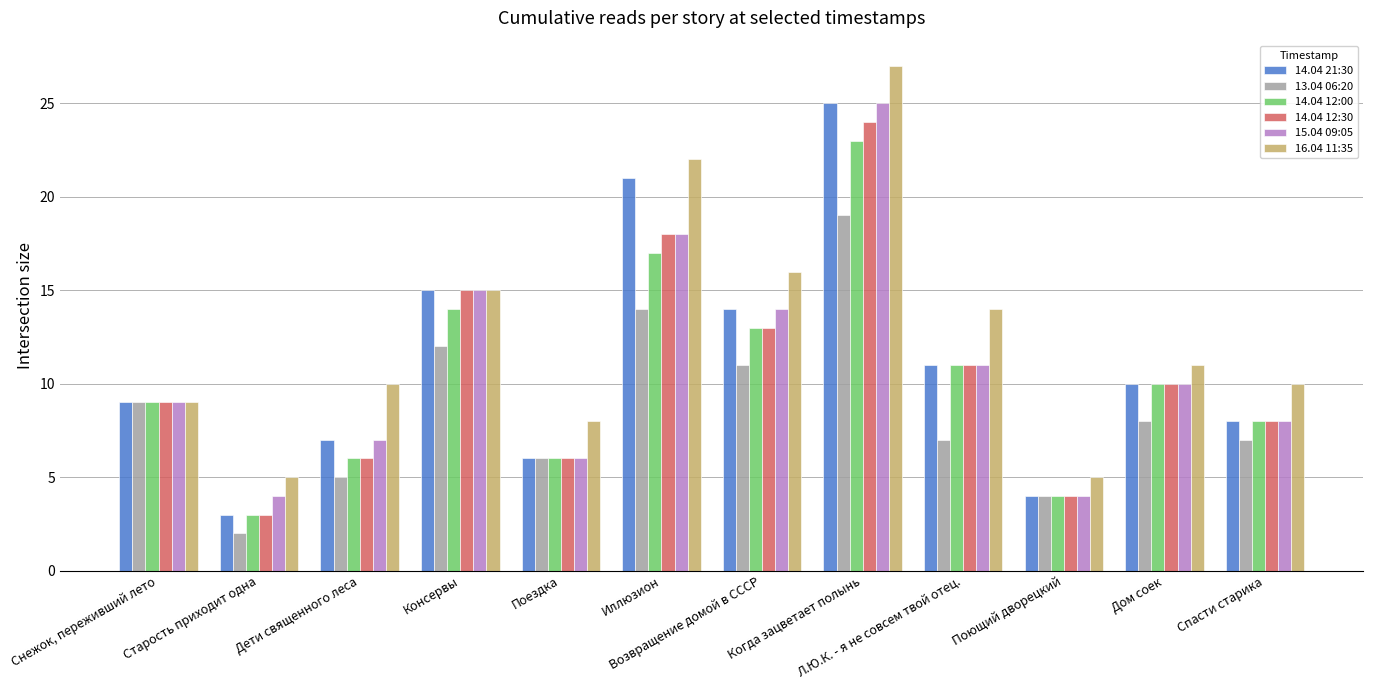

What is the difference between the second highest and second lowest values in the 14.04 12:00 series?

13